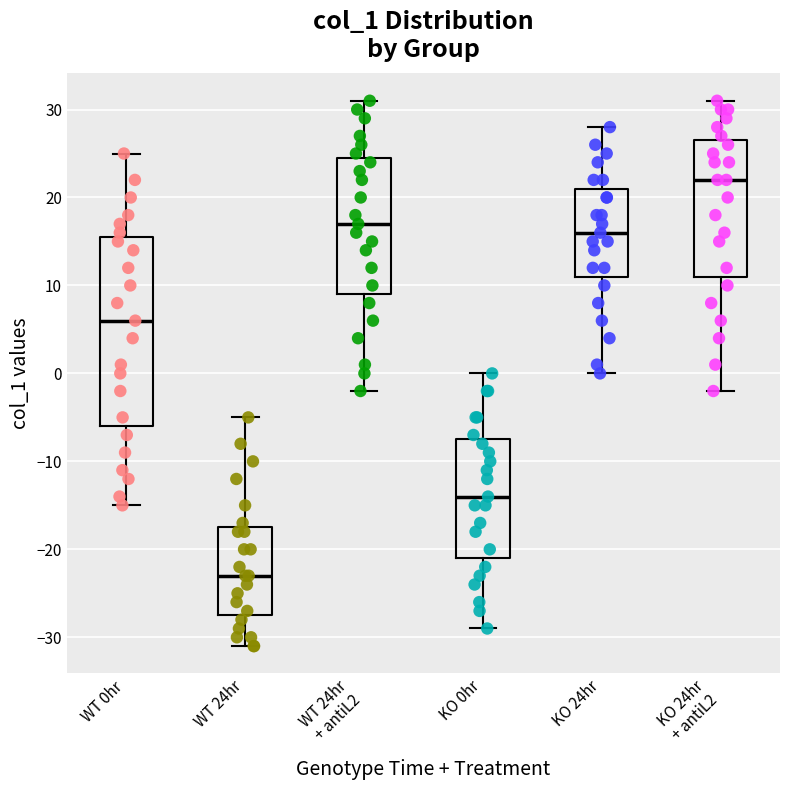

Comparing the boxes themselves (not the whiskers), which one is the tallest?

WT 0hr